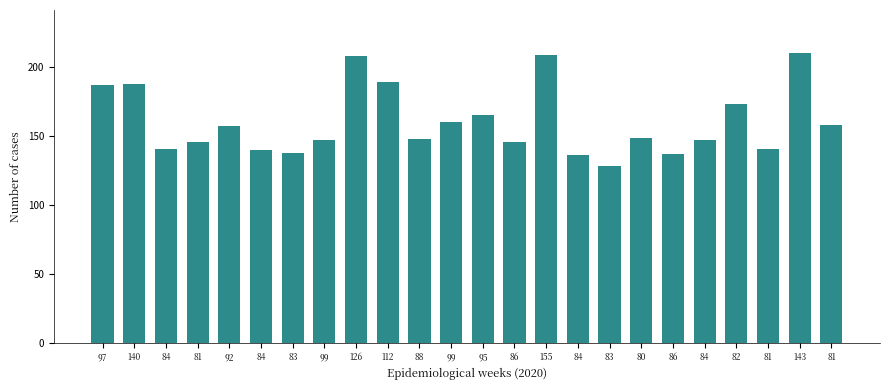

How many data points does each series have?

24